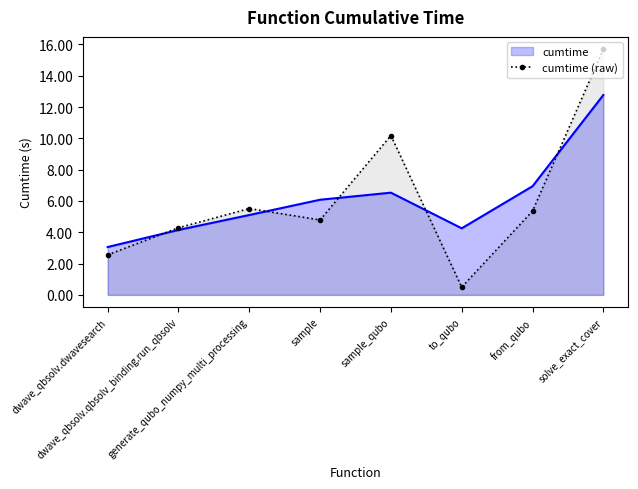

What is the label of the 8th point from the right?

dwave_qbsolv.dwavesearch